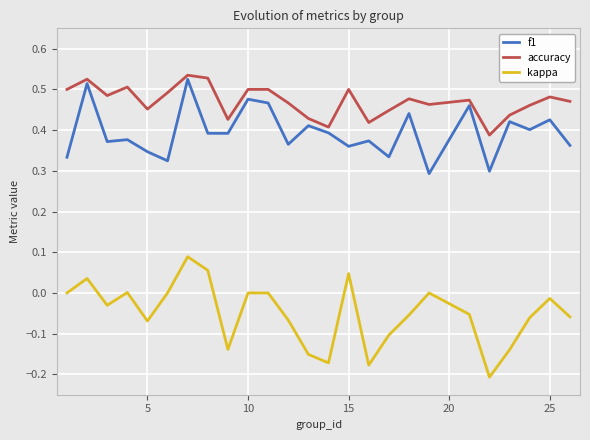

Is it true that f1 equals 0.5 at 15?

False